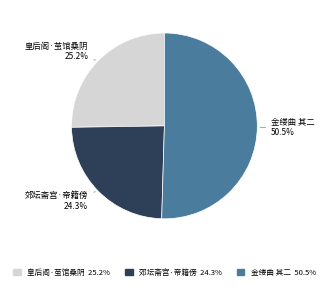

Which category has the biggest portion of the pie?

金缕曲 其二